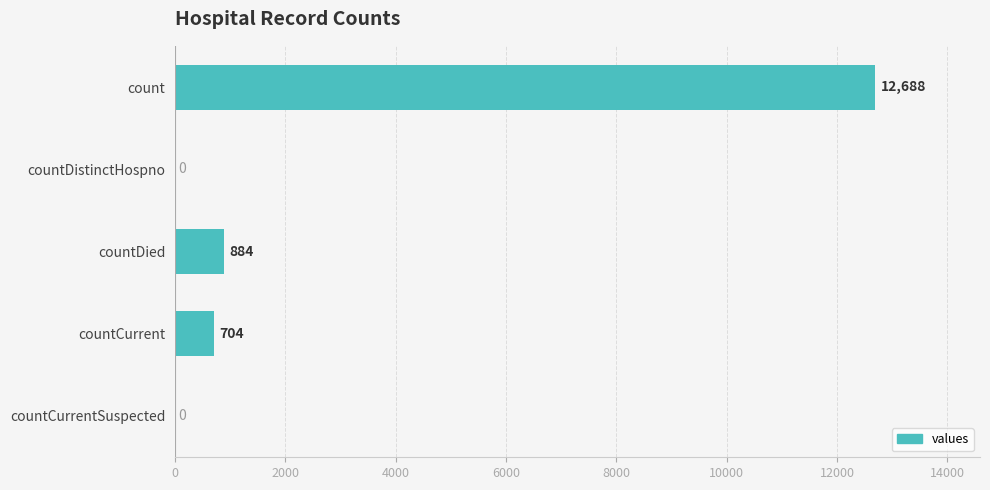

Which has a higher value, countDied or countCurrentSuspected?

countDied